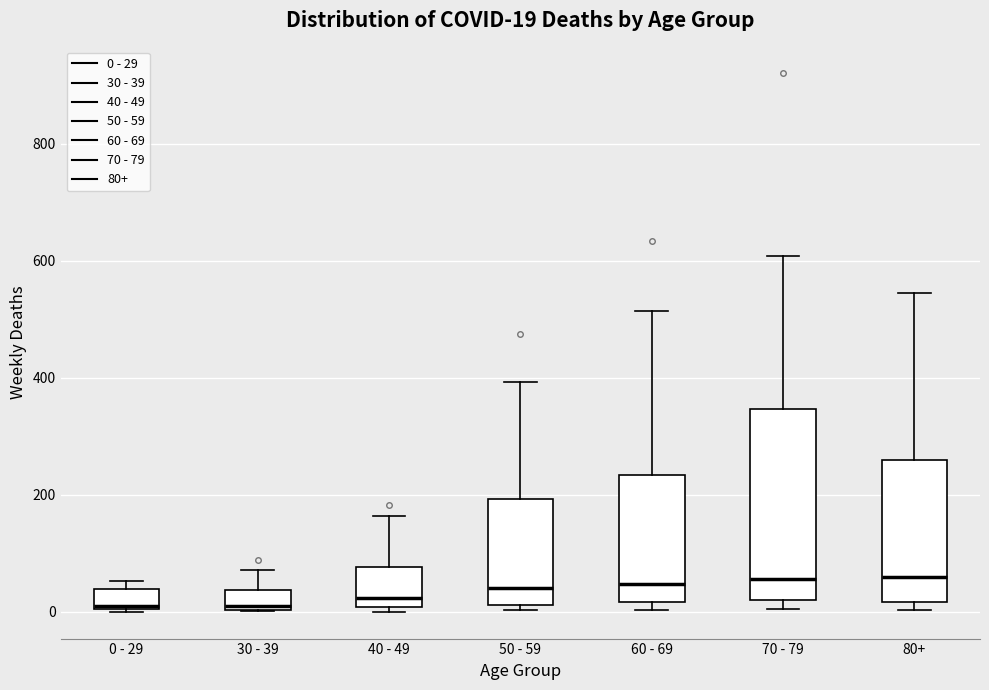

Which box is the tallest, from its lower edge to its upper edge?

70 - 79